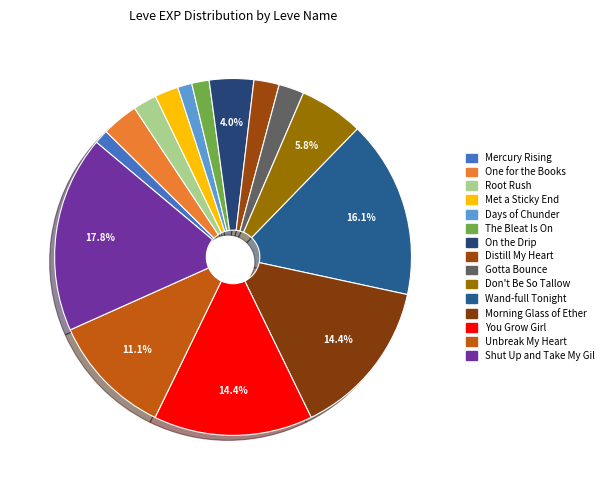

Which has a higher value, Wand-full Tonight or Root Rush?

Wand-full Tonight